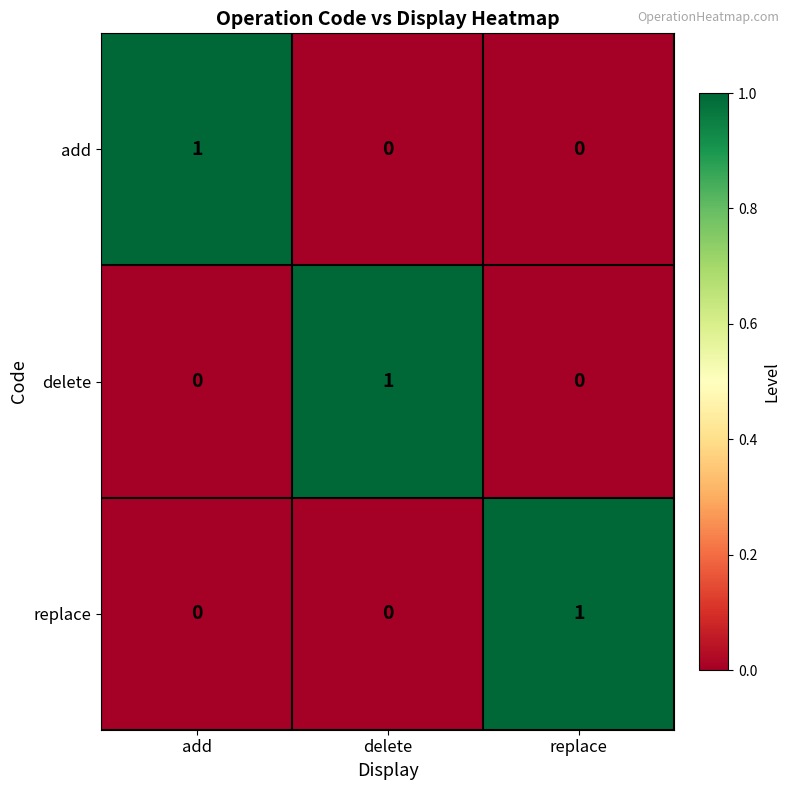

The delete series shows 0 at replace. True or false?

True